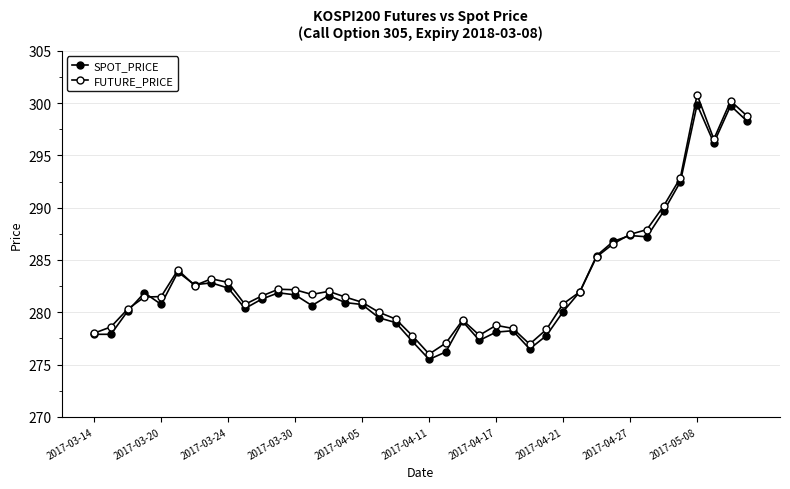

Rank the series by their average value, from lowest to highest.

SPOT_PRICE, FUTURE_PRICE